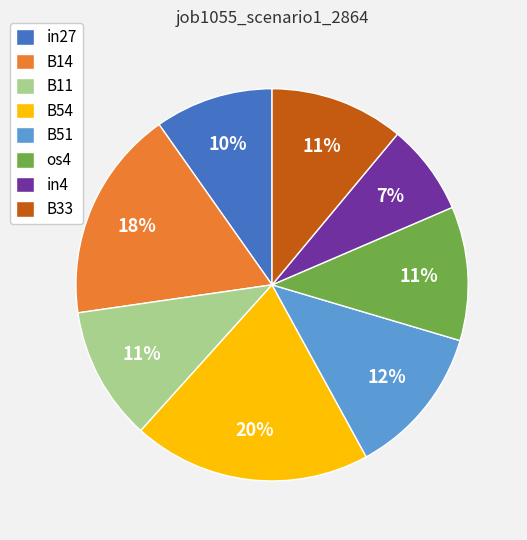

Which has a higher value, B14 or B33?

B14